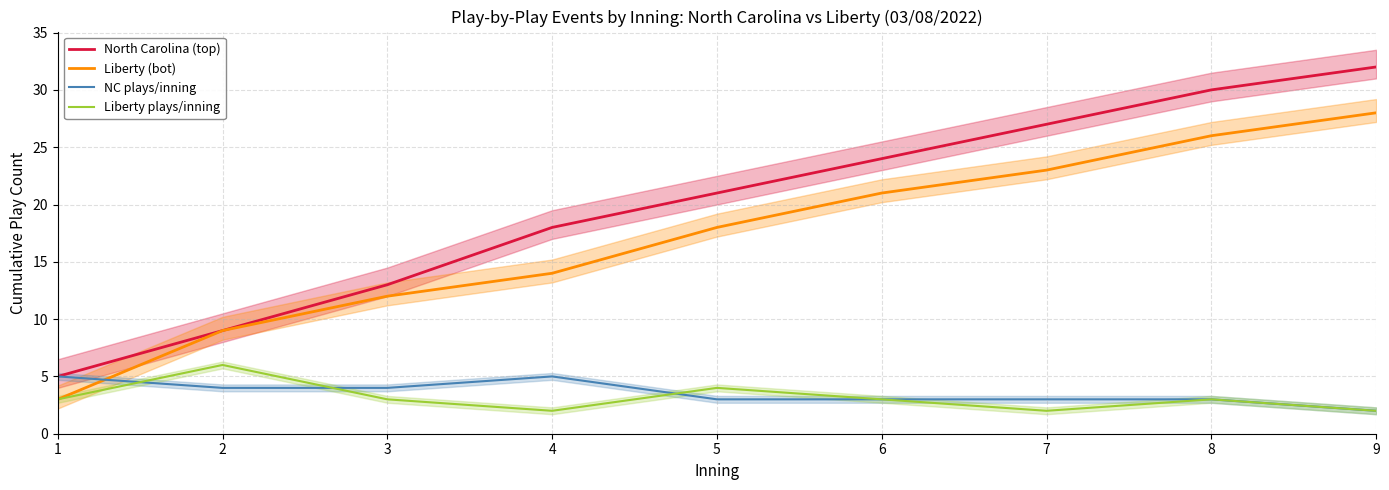

At which category is the sum across all series the highest?

9